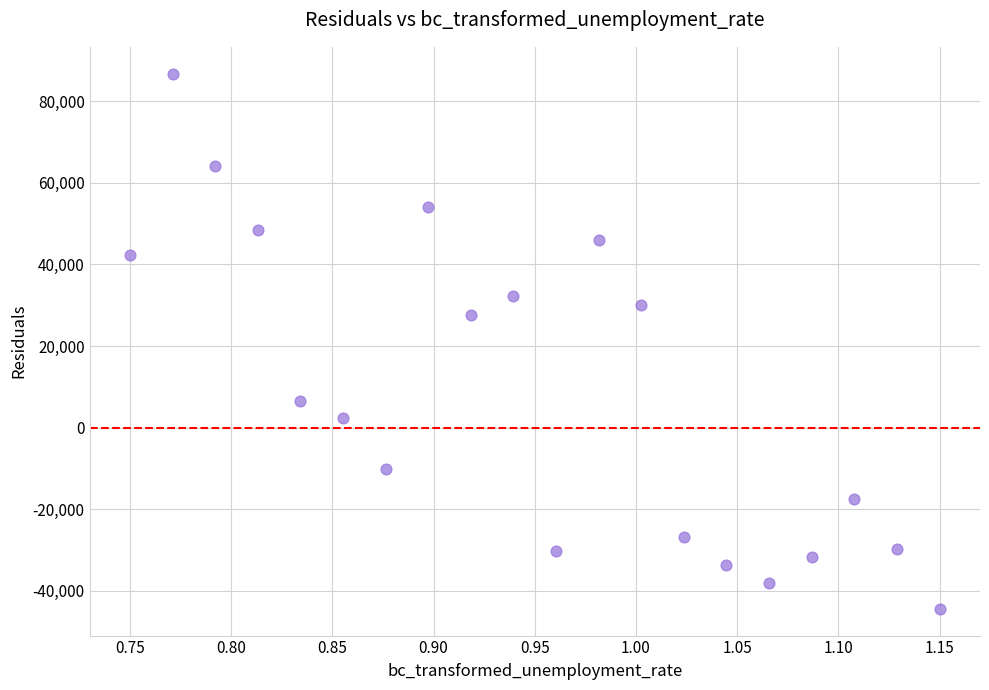

What Y value in the scatter plot is closest to 21182?

27494.8